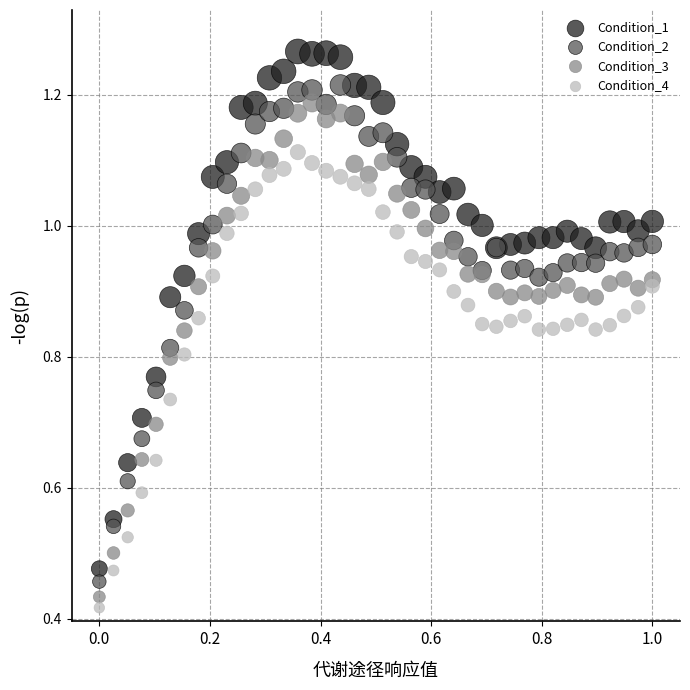

What are all the series names shown in the legend?

Condition_1, Condition_2, Condition_3, Condition_4